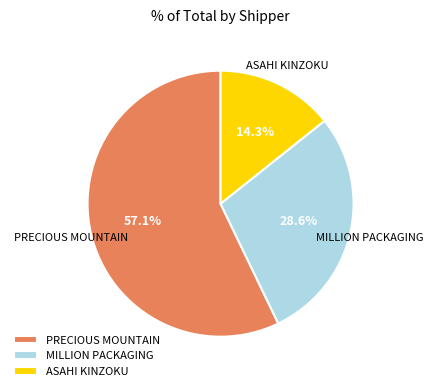

Combined, do ASAHI KINZOKU and MILLION PACKAGING account for over 50%?

No